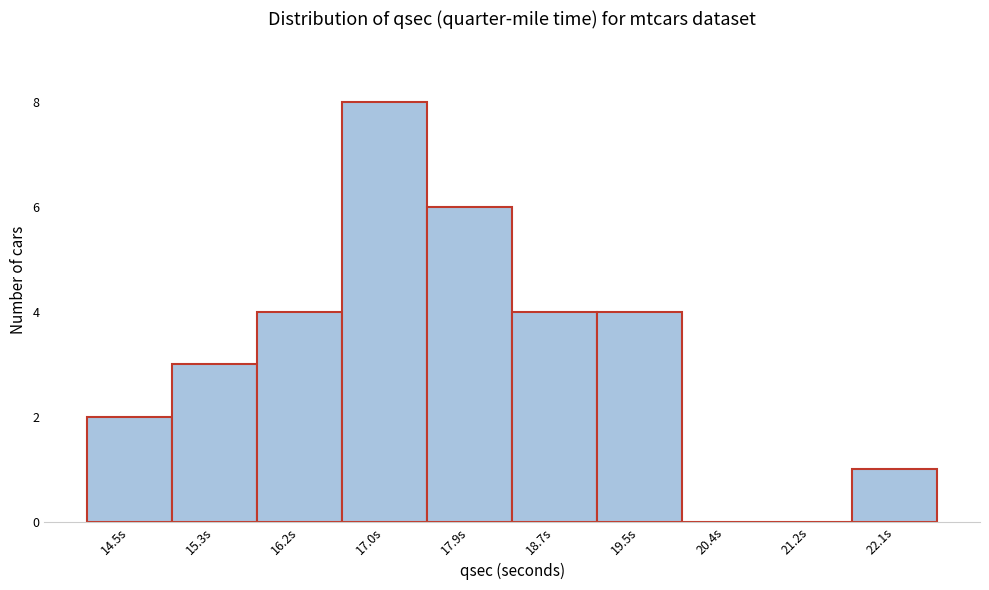

Reading right to left, transcribe all the data shown in this chart.

22.1s=1	21.2s=0	20.4s=0	19.5s=4	18.7s=4	17.9s=6	17.0s=8	16.2s=4	15.3s=3	14.5s=2